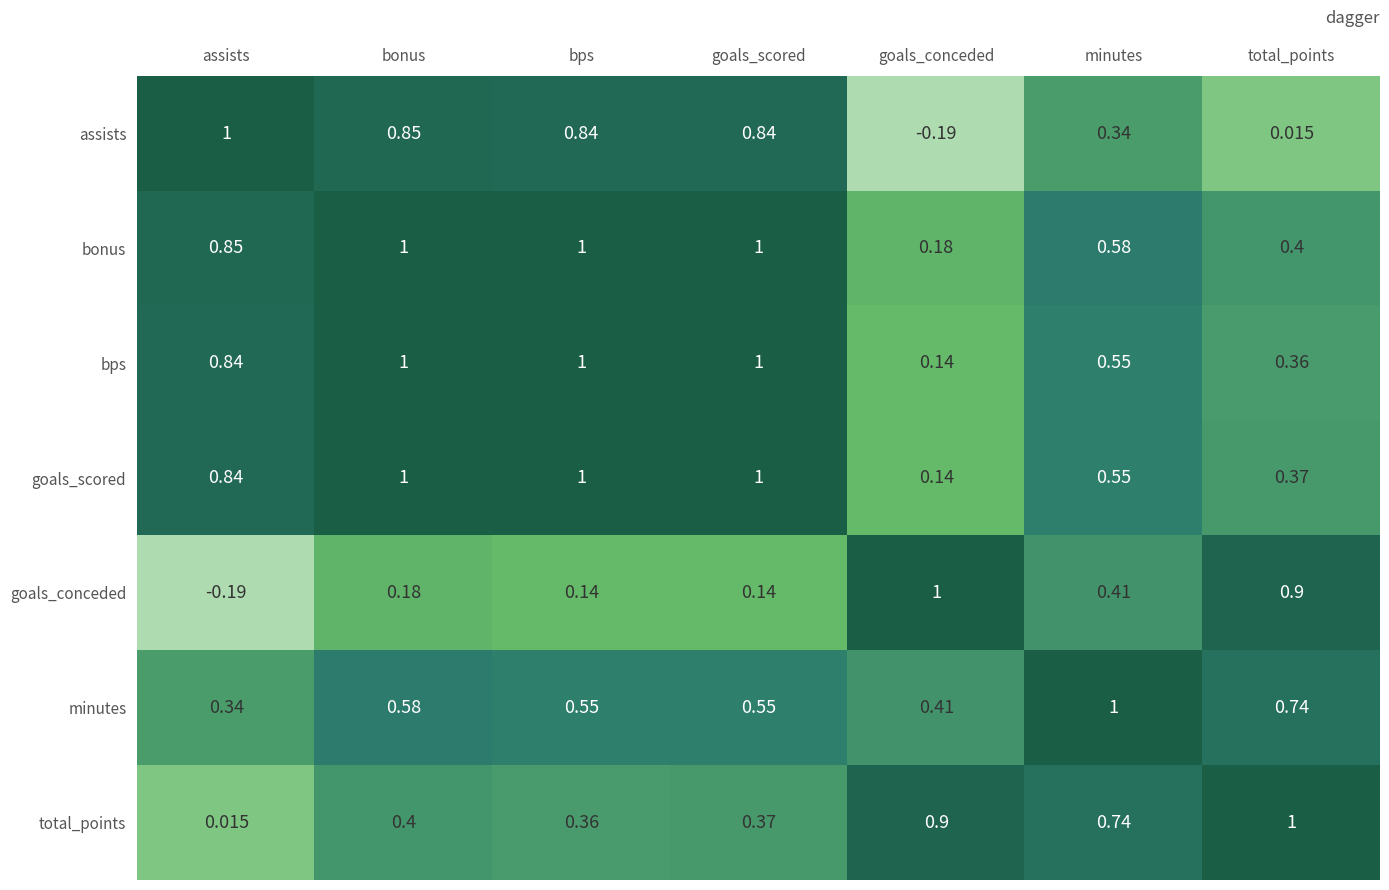

Which series changed the most between bps and goals_conceded?

assists